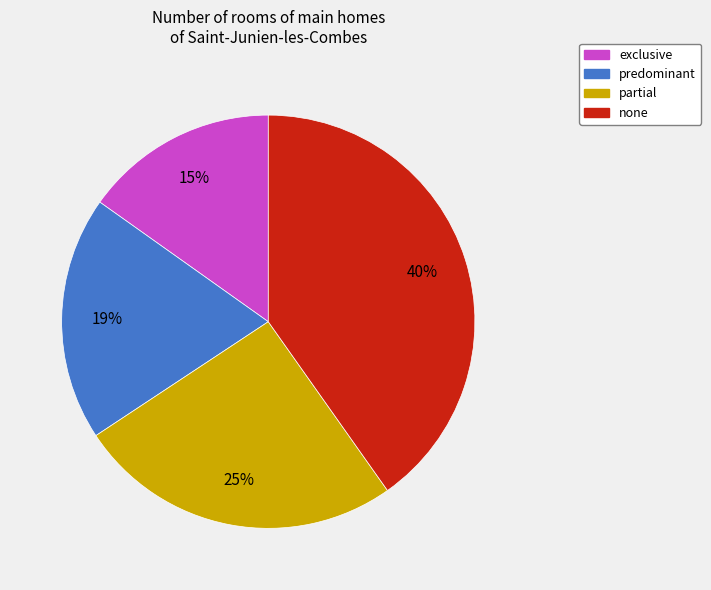

How many segments does this pie chart have?

4